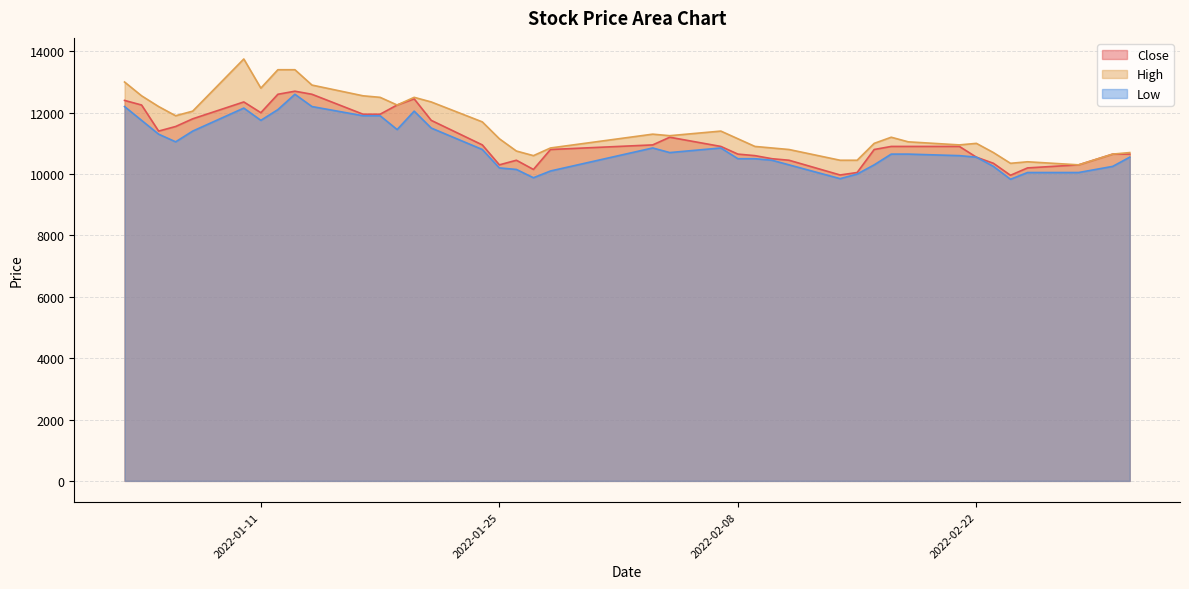

Is the value of High at 2022-02-07 greater than the value of Low at 2022-01-18?

No